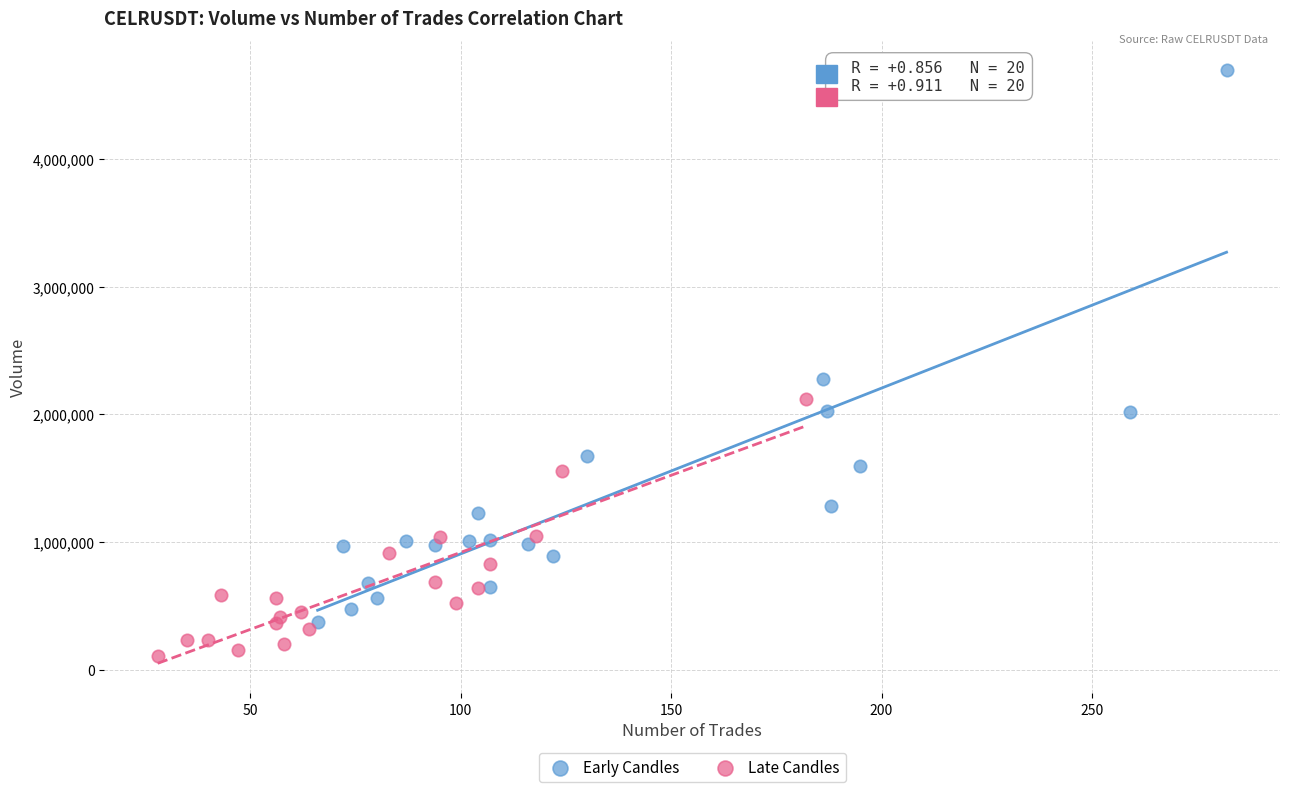

Which series contains the highest Y value?

Early Candles